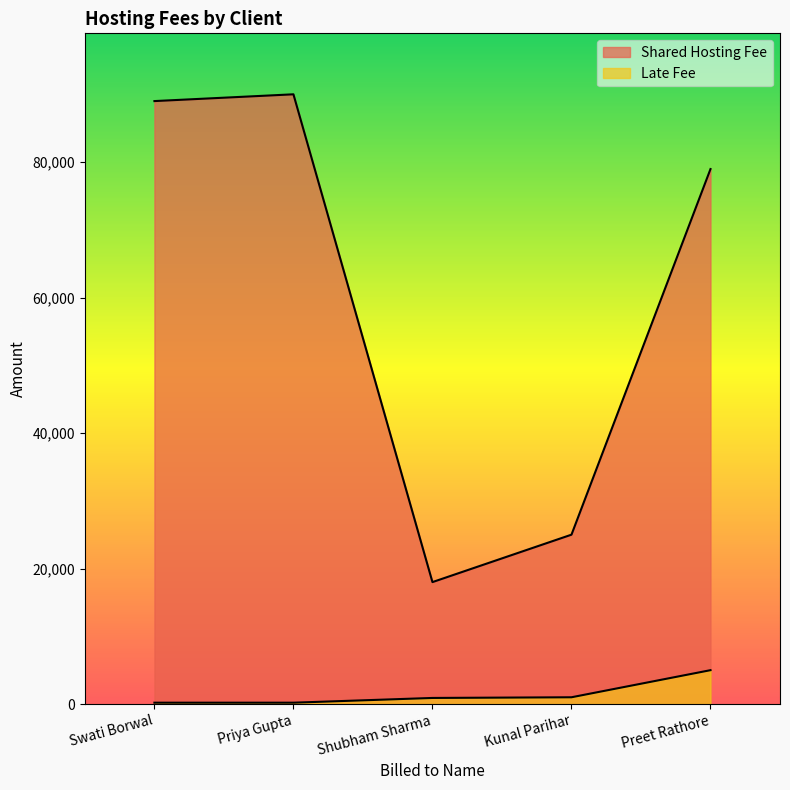

How many lines are shown in the chart?

2